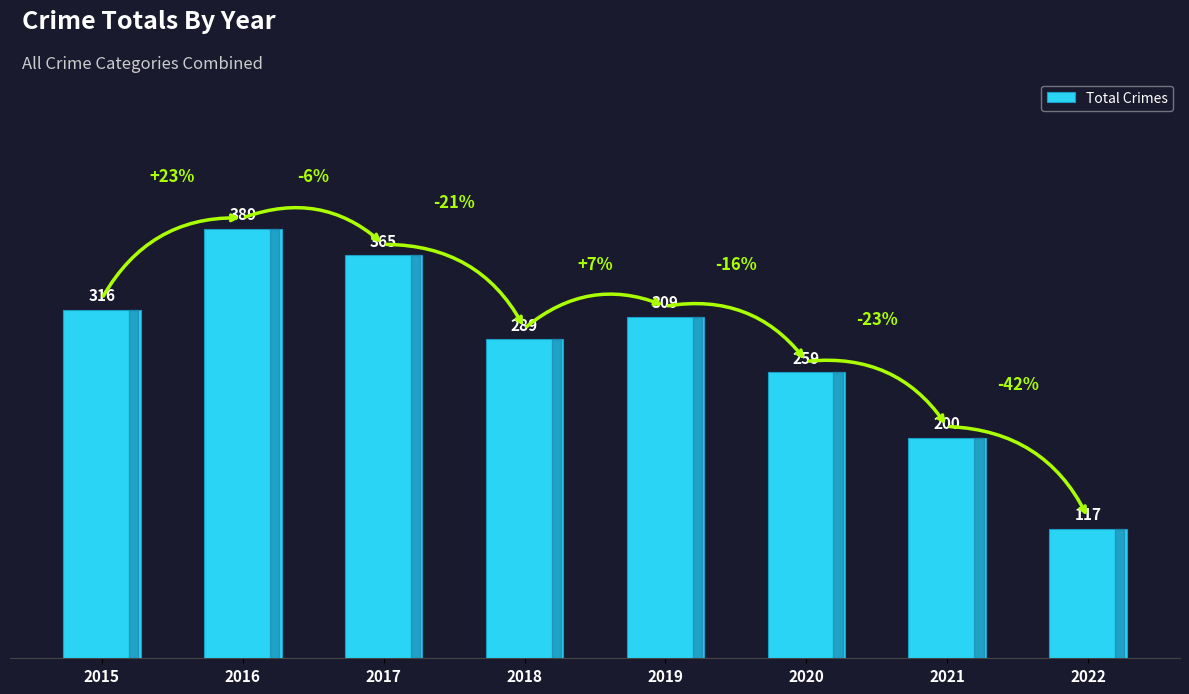

How many series are shown in this chart?

1